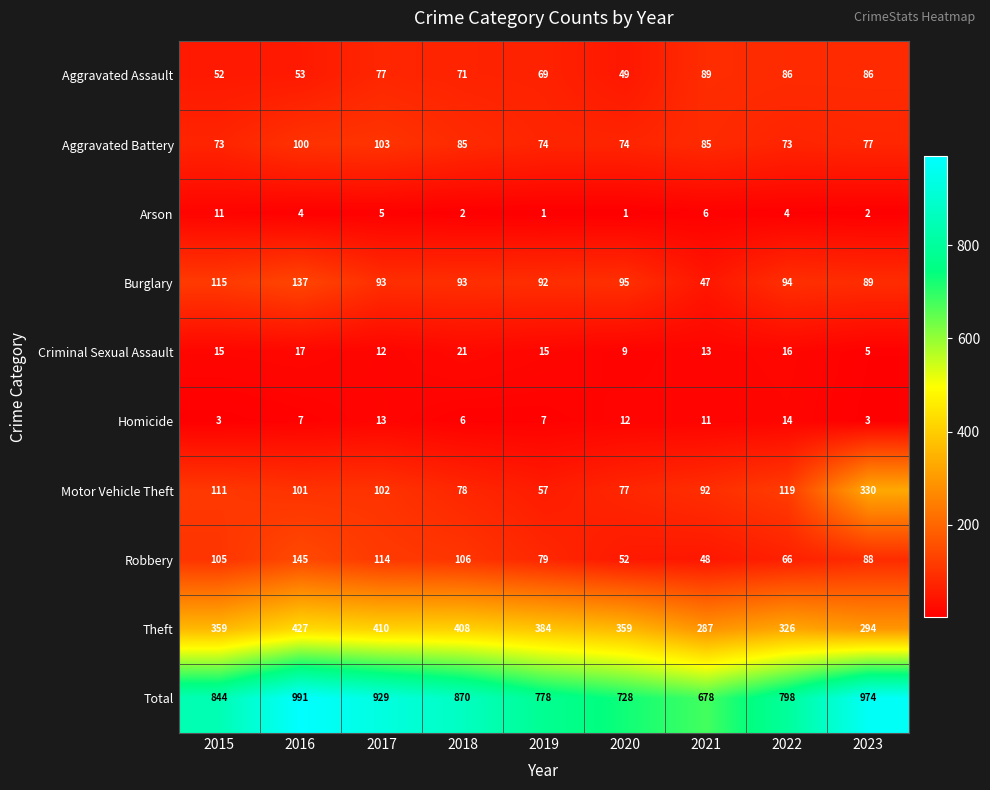

What is the difference between the highest and lowest values at 2020?

727